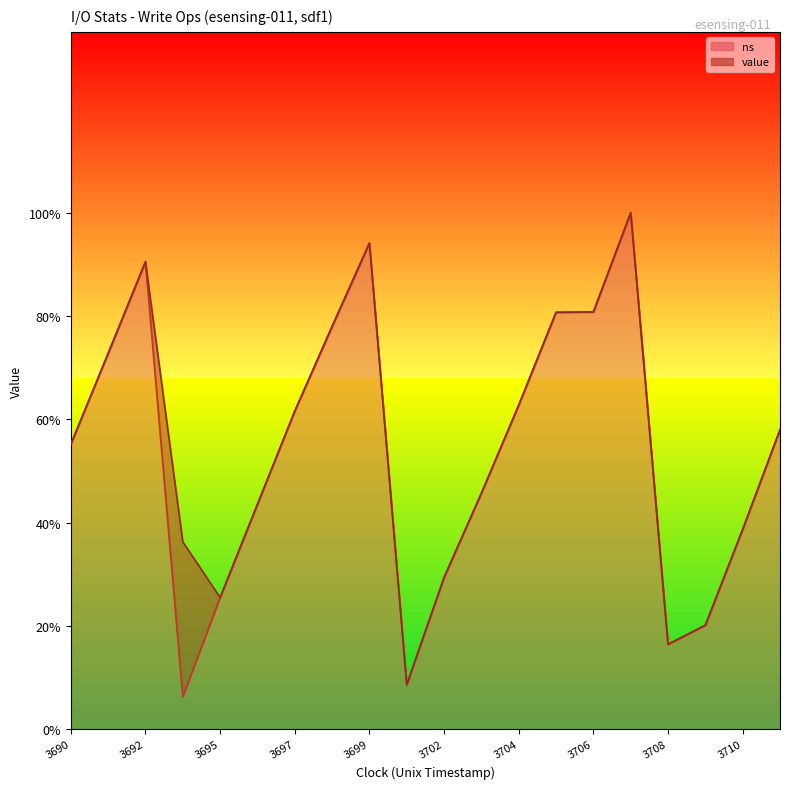

List the labels in order of value, smallest first.

1496113694, 1496113701, 1496113708, 1496113709, 1496113695, 1496113702, 1496113710, 1496113696, 1496113703, 1496113690, 1496113711, 1496113697, 1496113704, 1496113691, 1496113698, 1496113705, 1496113706, 1496113692, 1496113699, 1496113707